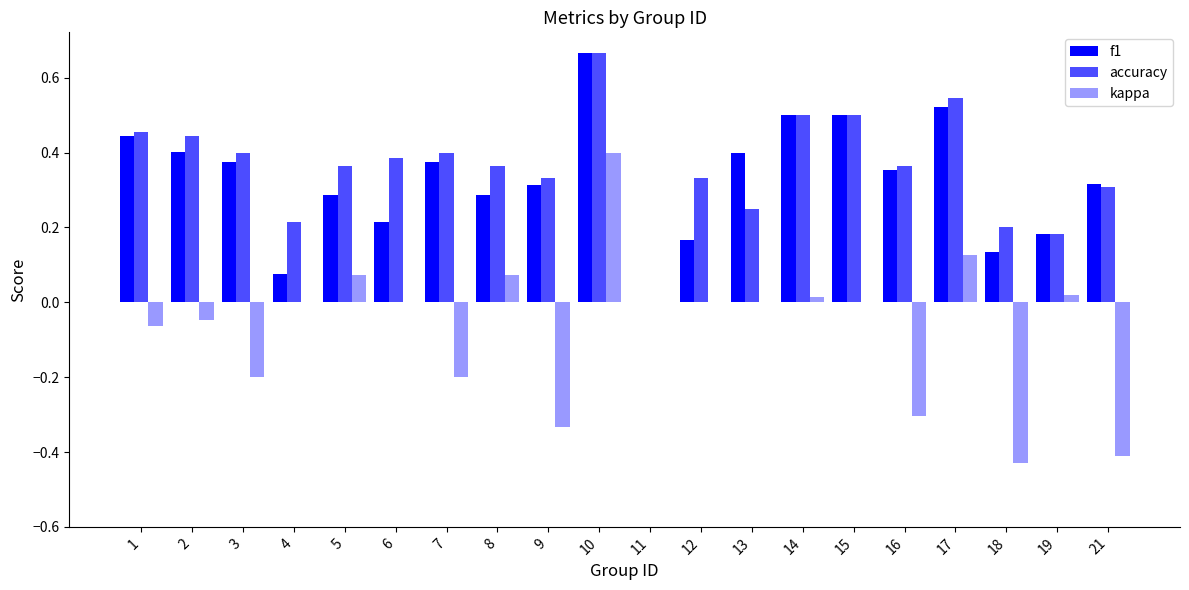

At which label does accuracy reach its minimum?

11